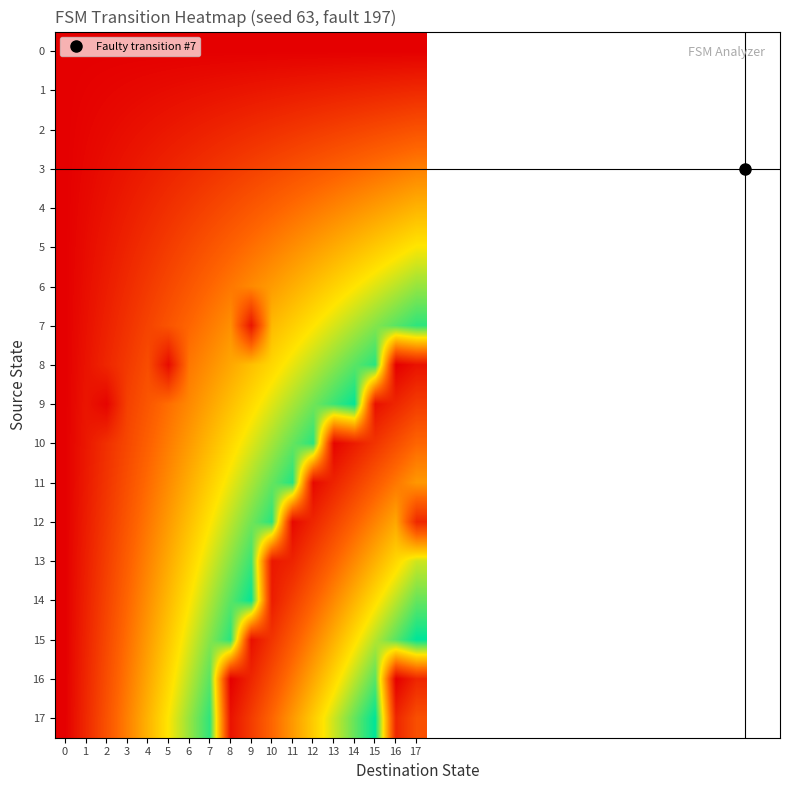

Between 3 and 7, which series saw the biggest shift?

17